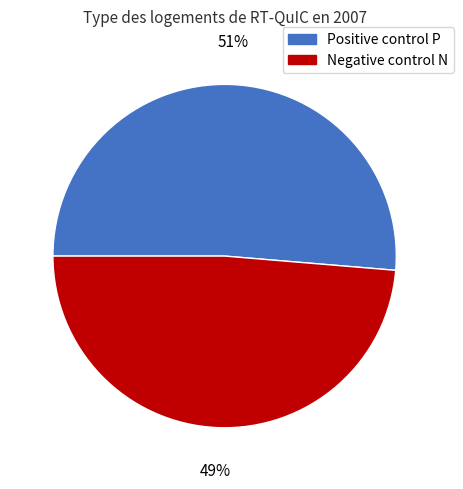

Do Negative control N and Positive control P together represent more than half of the pie?

Yes